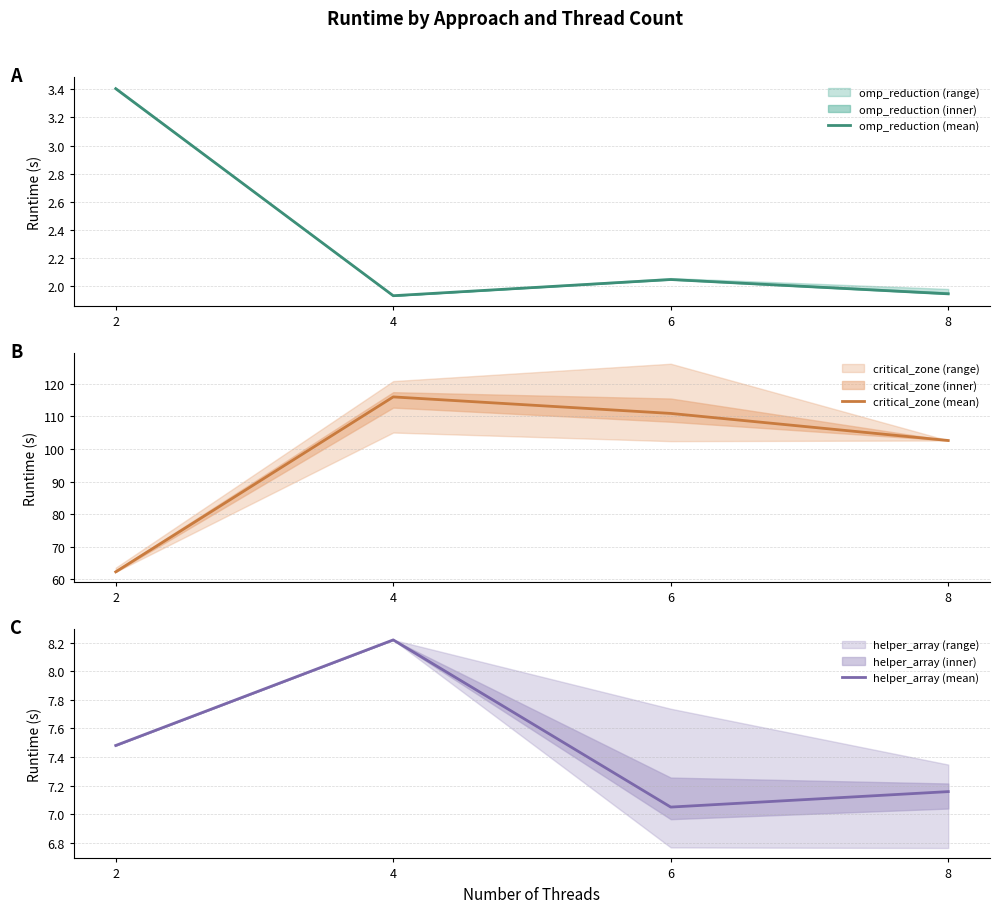

How many omp_reduction (mean) values are between 1 and 3?

3